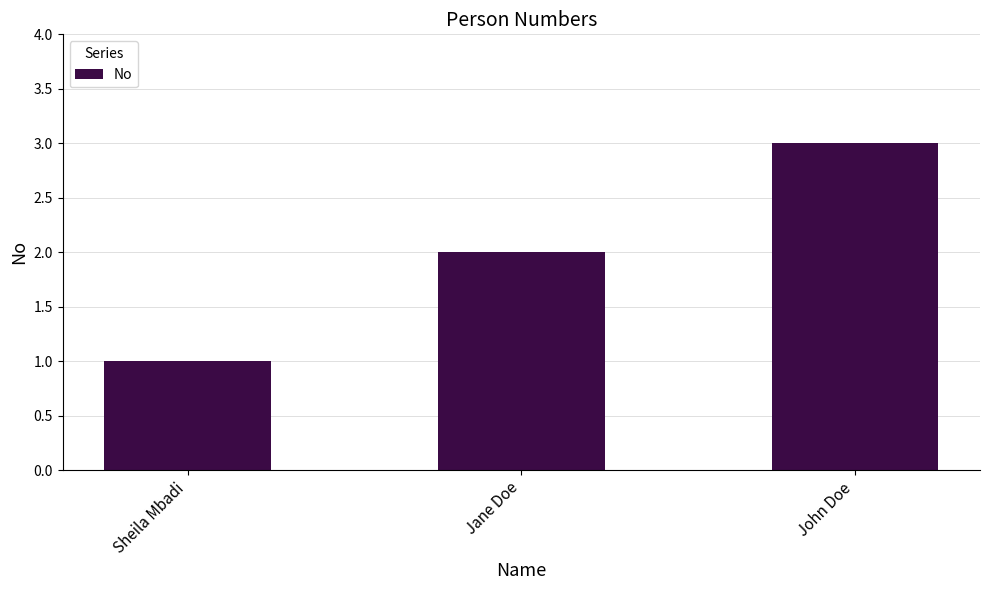

What is the label of the 3rd bar from the right?

Sheila Mbadi